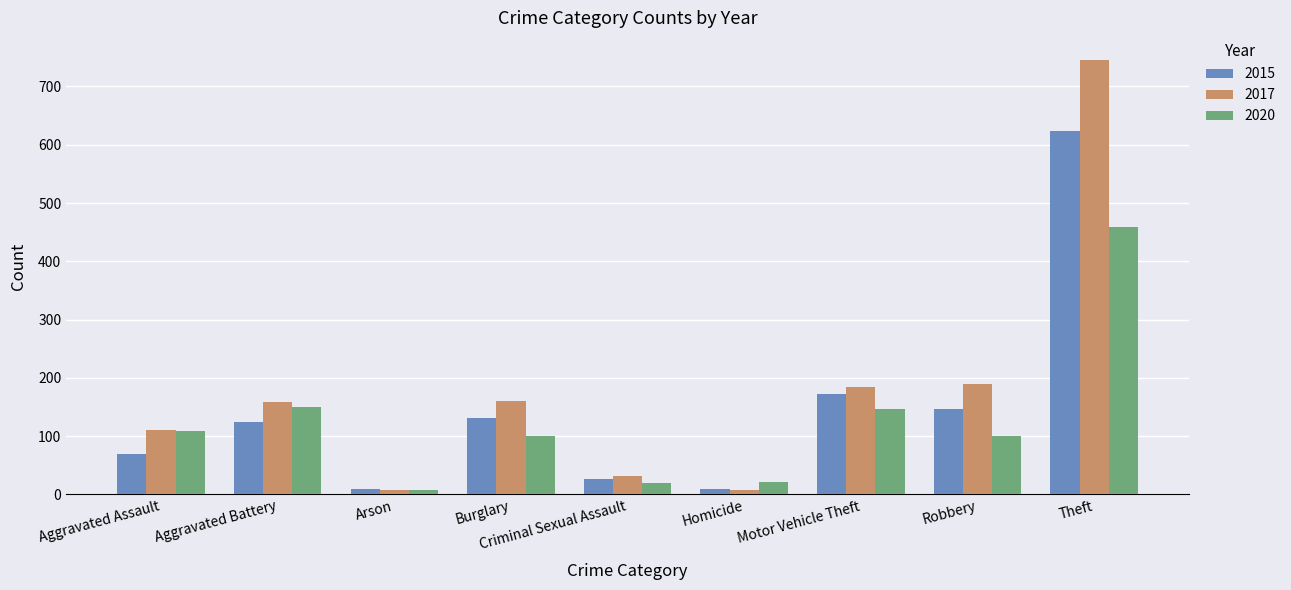

At which label is 2015 closest to 316?

Motor Vehicle Theft